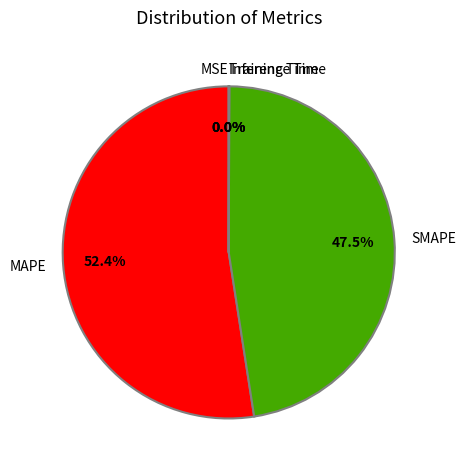

To the nearest percent, what is the difference between the largest and smallest slice percentages?

52%